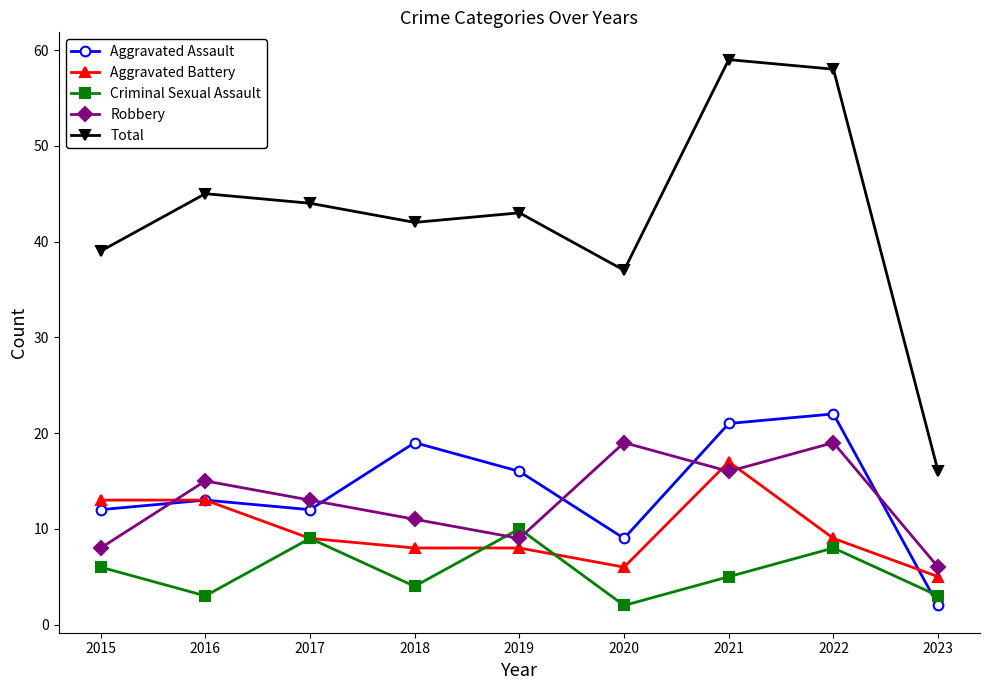

What is the highest value of the Robbery series?

19